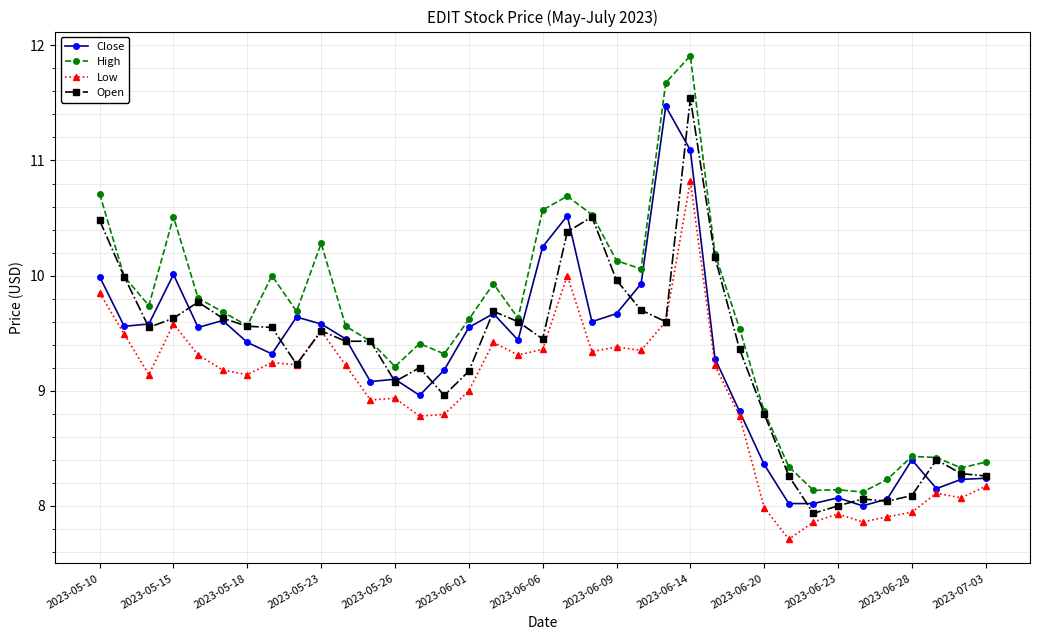

True or false: High and Low intersect in this chart.

False